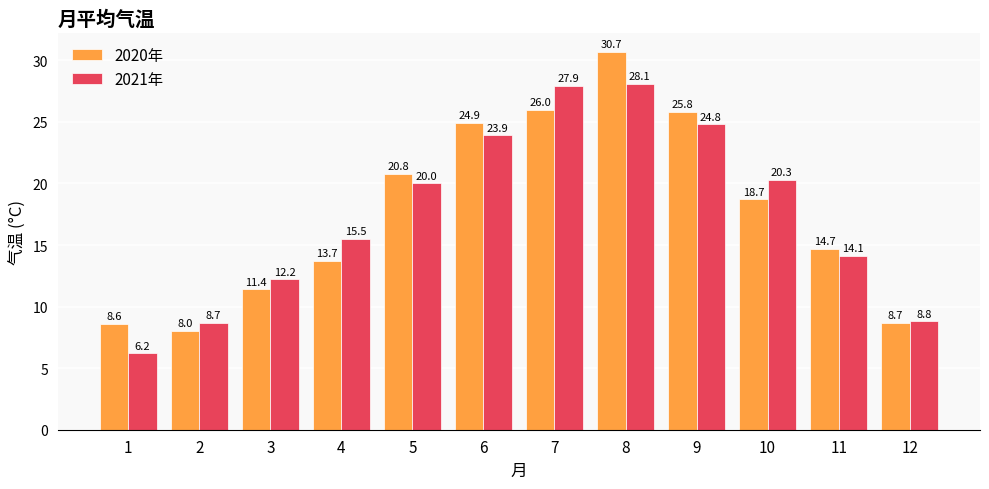

Where does the 2020年 series first go above 18?

5